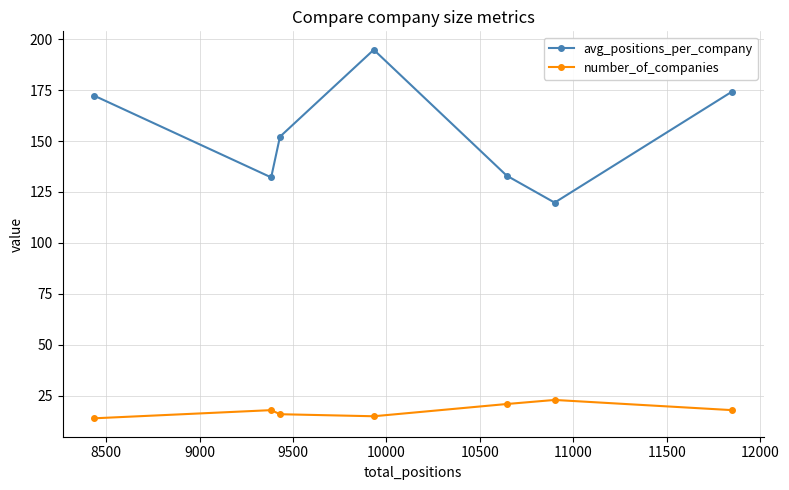

What is the value of the avg_positions_per_company point at the 3rd from the left?

152.1